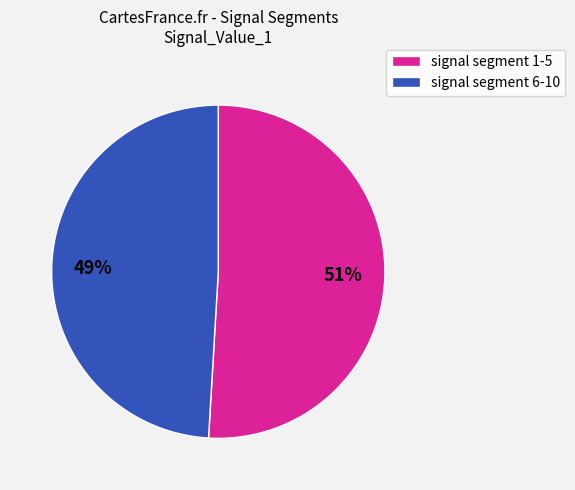

To the nearest percent, what is the average slice percentage?

50%